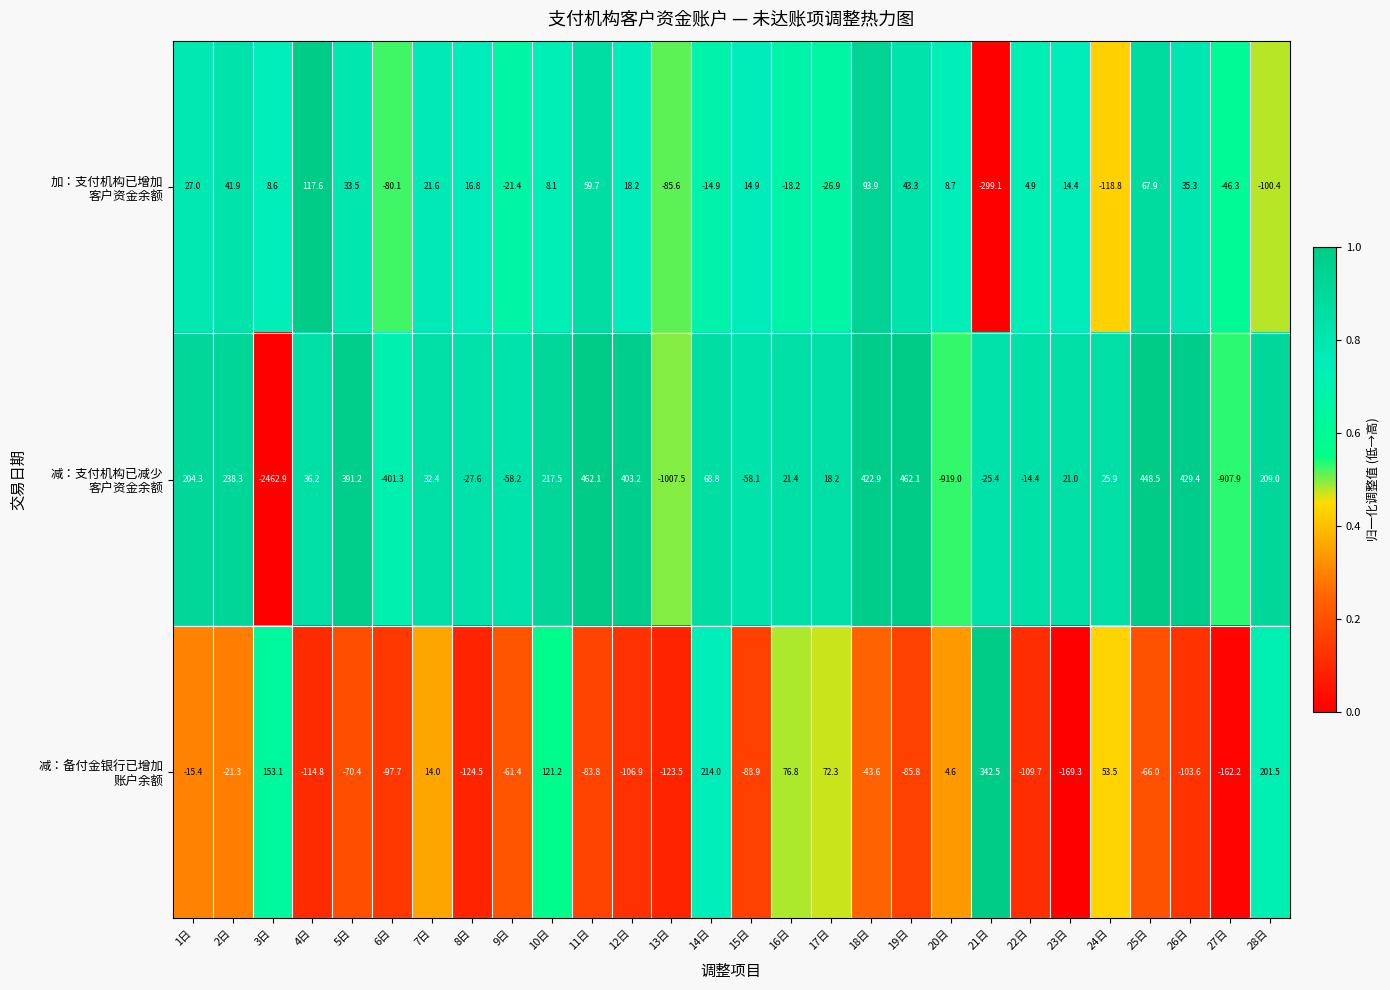

At how many categories does at least one series exceed 0?

24